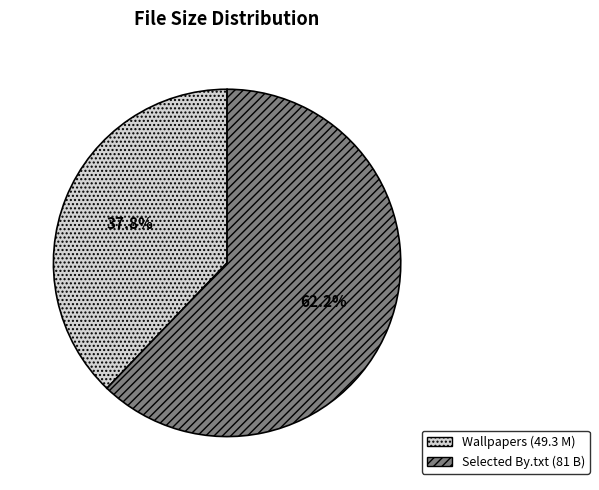

Is there a majority slice in this chart?

Yes